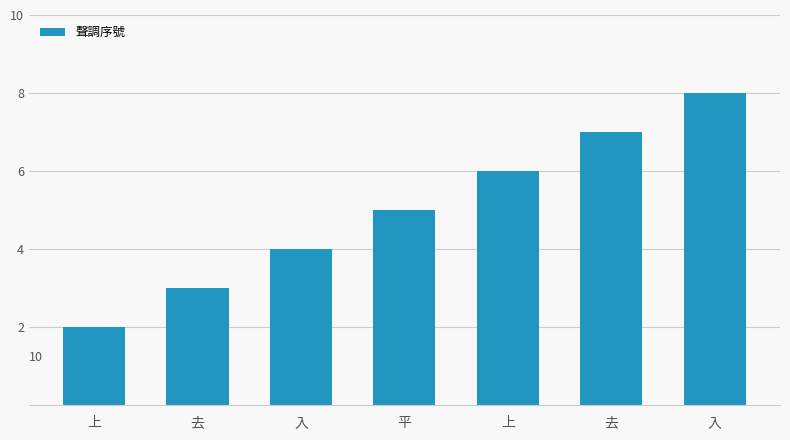

What is the label of the 1st bar from the right?

入